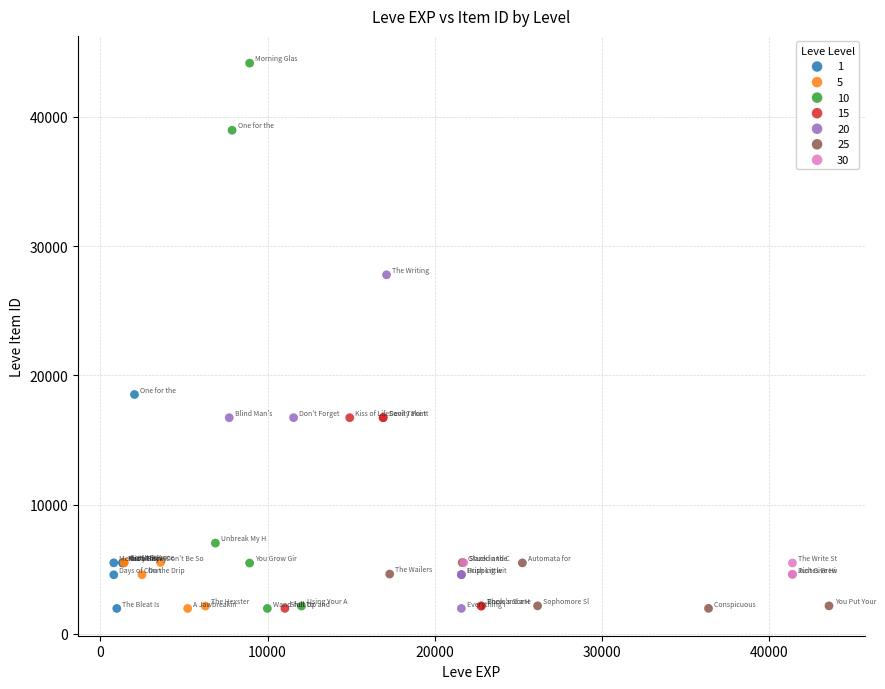

Which series has the widest spread of Y values?

10